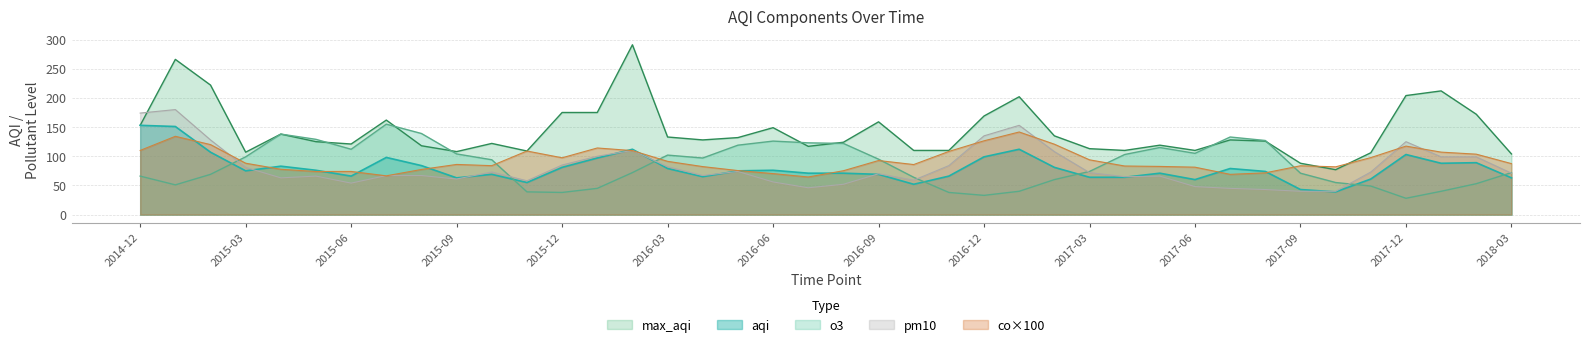

What is the value of the co point at the 8th from the left?

66.5